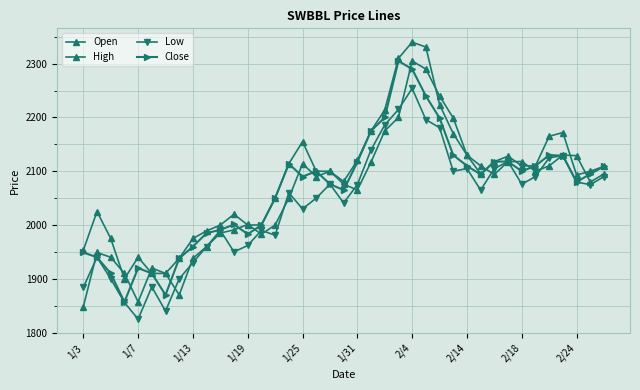

What is the maximum value for Low?

2254